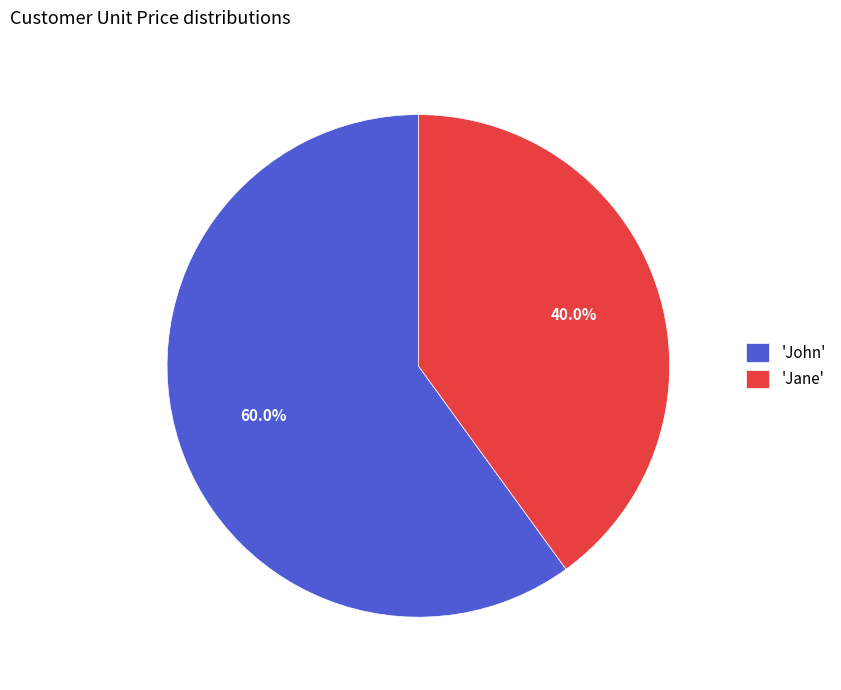

Is the sum of 'John' and 'Jane' greater than half?

Yes